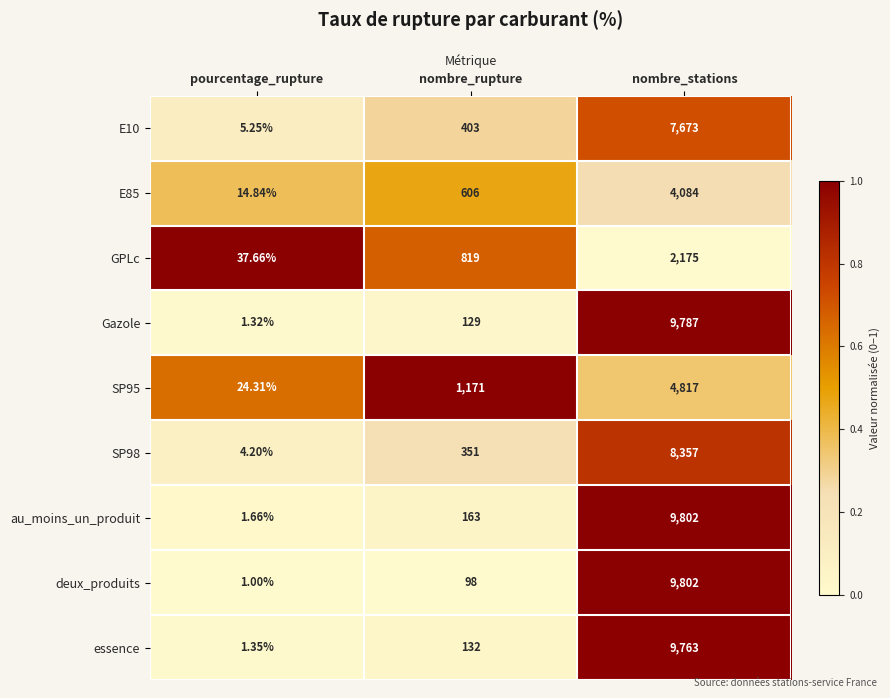

Which label corresponds to the largest value in the chart?

nombre_stations